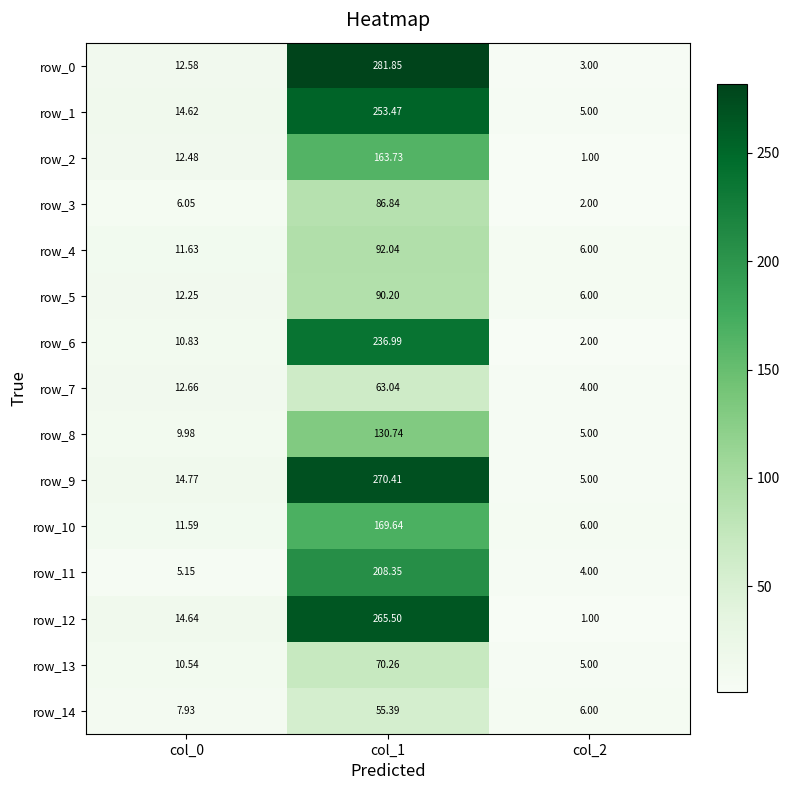

At which label is row_13 closest to 37?

col_0